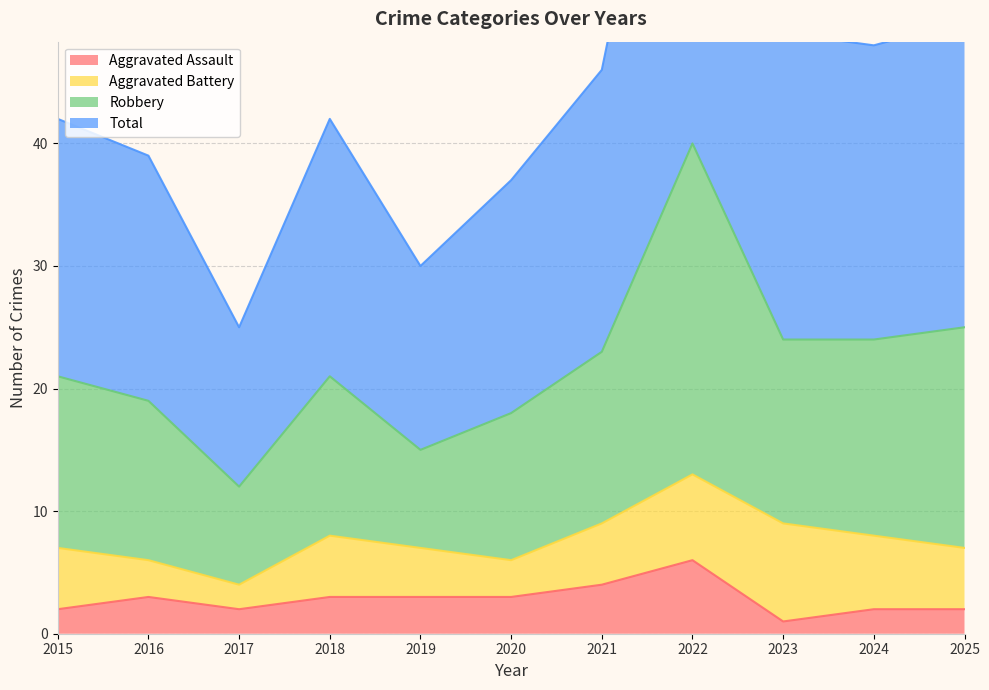

True or false: Aggravated Assault has a value of 2 at 2021.

False